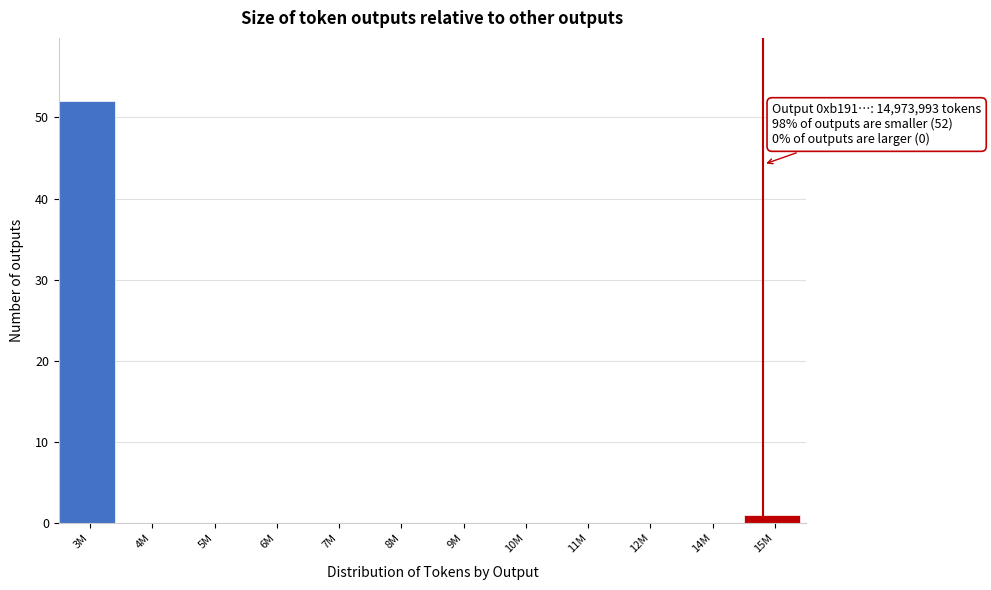

Reading left to right, list all the values displayed in this chart.

3M=52	4M=0	5M=0	6M=0	7M=0	8M=0	9M=0	10M=0	11M=0	12M=0	14M=0	15M=1